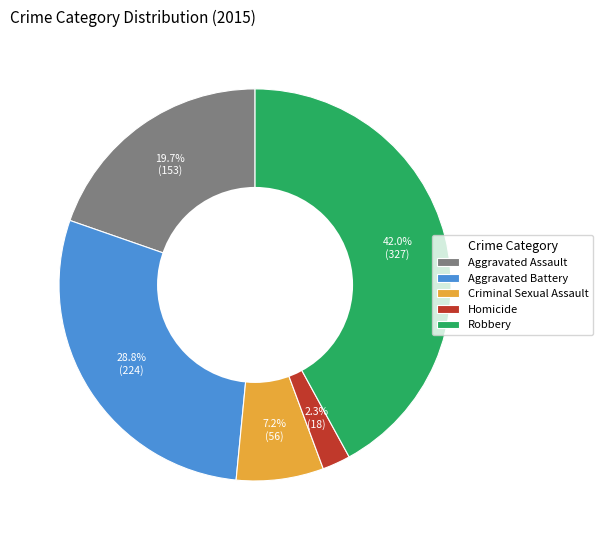

Count the number of slices in the pie.

5